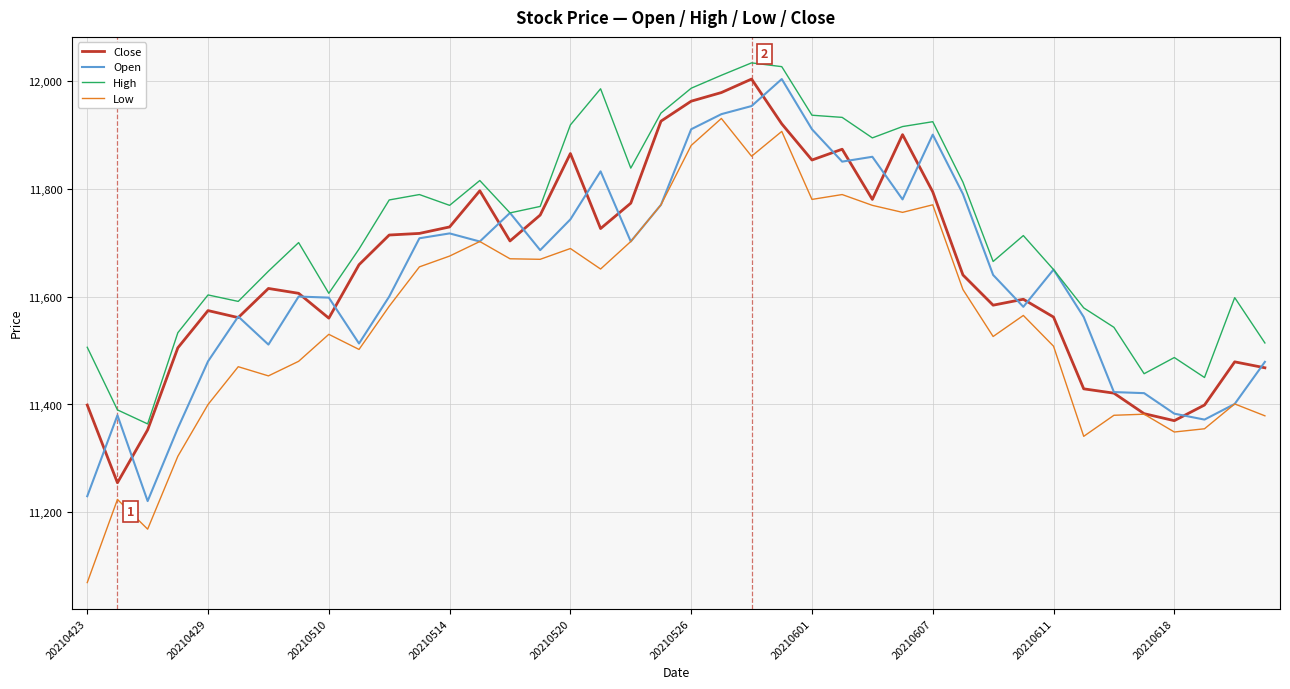

Which series has the largest total across all categories?

High